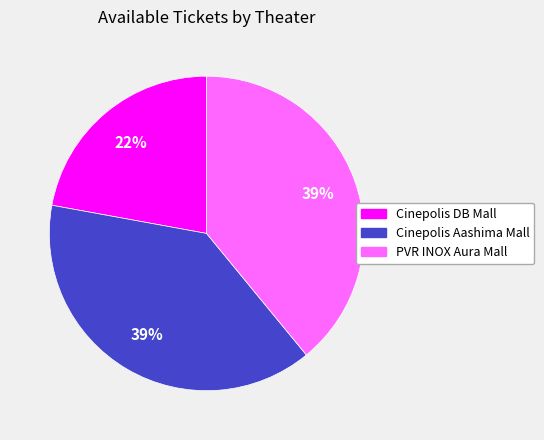

Does any single category account for the majority?

No